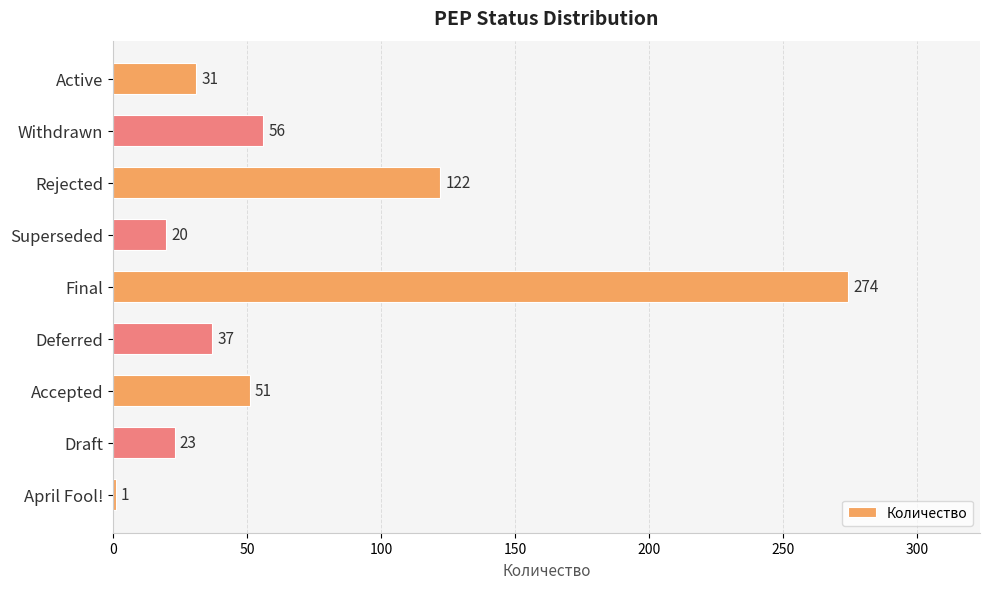

Reading top to bottom, transcribe all the data shown in this chart.

Active=31	Withdrawn=56	Rejected=122	Superseded=20	Final=274	Deferred=37	Accepted=51	Draft=23	April Fool!=1